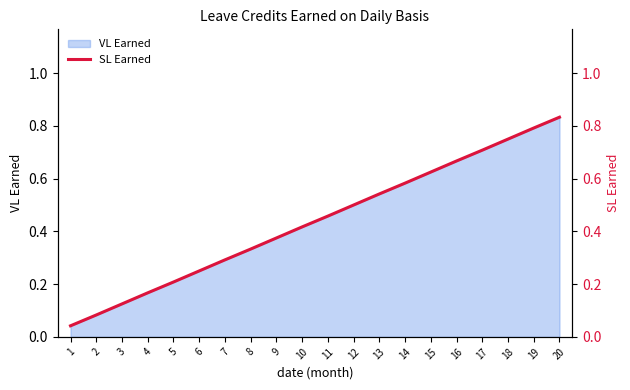

Reading left to right, what are all the values shown in this chart?

0.0	0.1	0.1	0.2	0.2	0.2	0.3	0.3	0.4	0.4	0.5	0.5	0.5	0.6	0.6	0.7	0.7	0.8	0.8	0.8